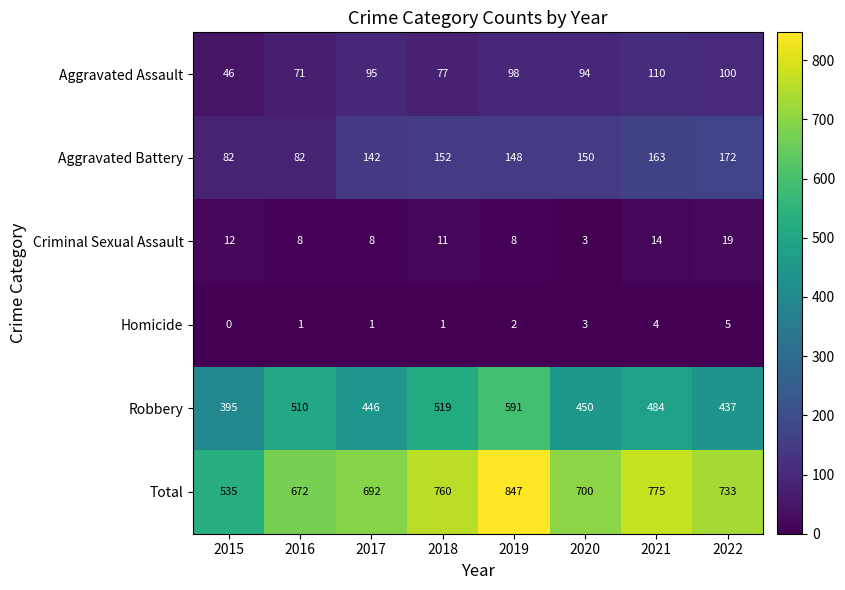

The Aggravated Assault series shows 36 at 2016. True or false?

False